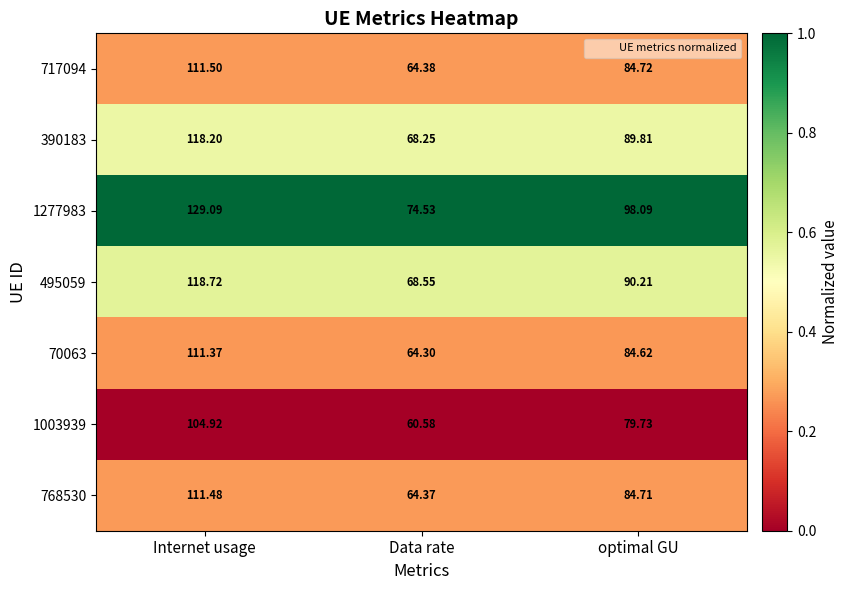

Rank the categories by 1277983 value from highest to lowest.

Internet usage, optimal GU, Data rate